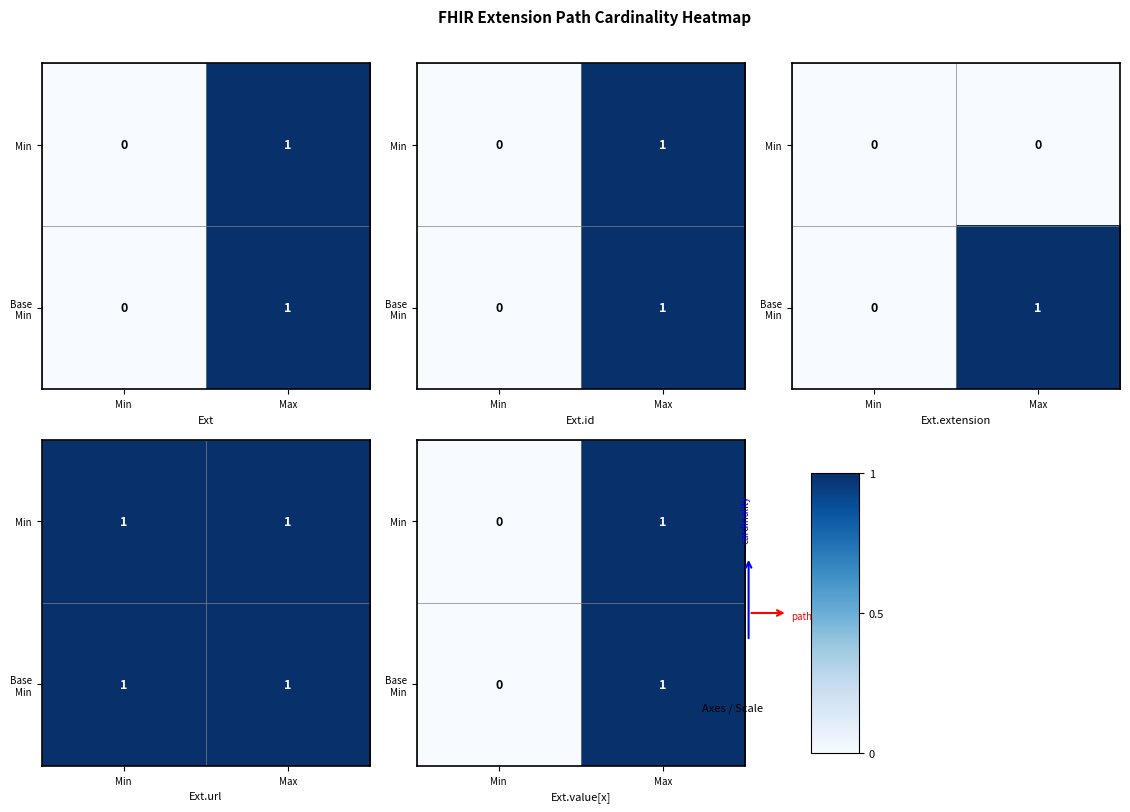

List the series in order of their peak value, highest first.

Min, Base Min